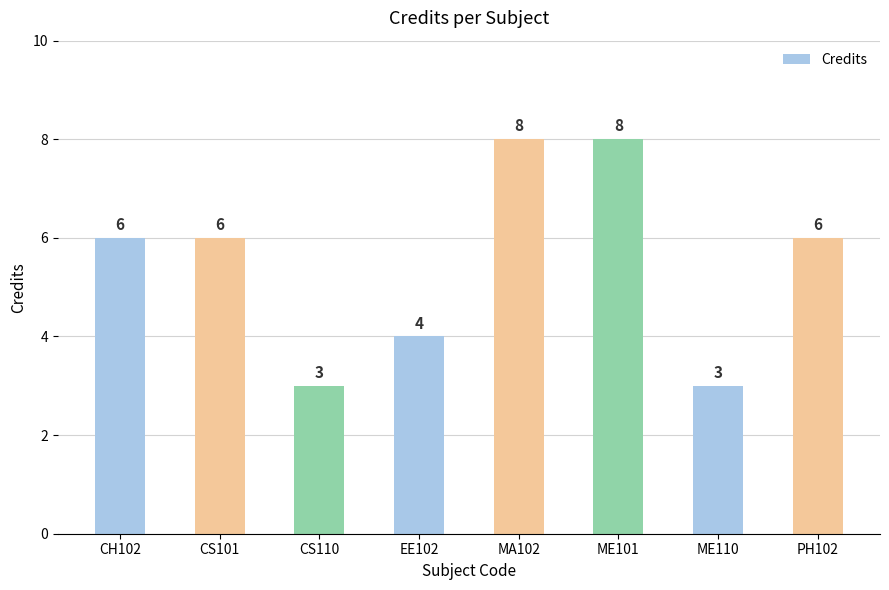

What is the average value?

6